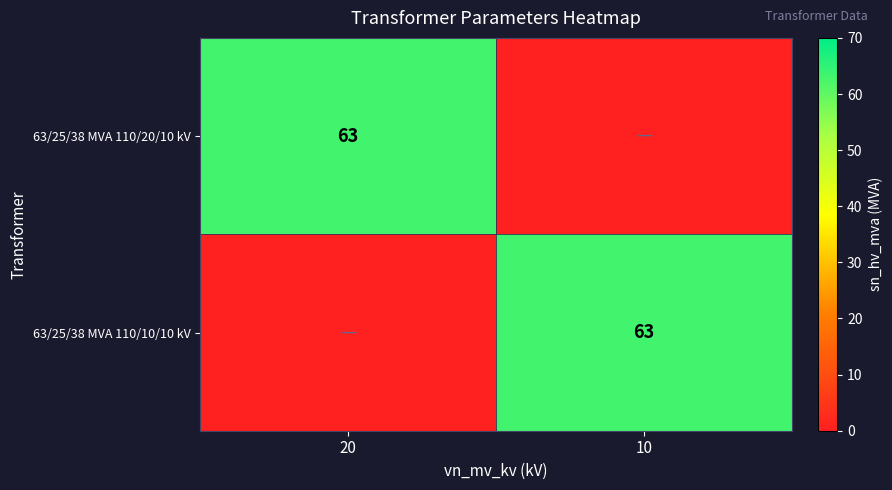

What is the maximum value shown in the chart?

63